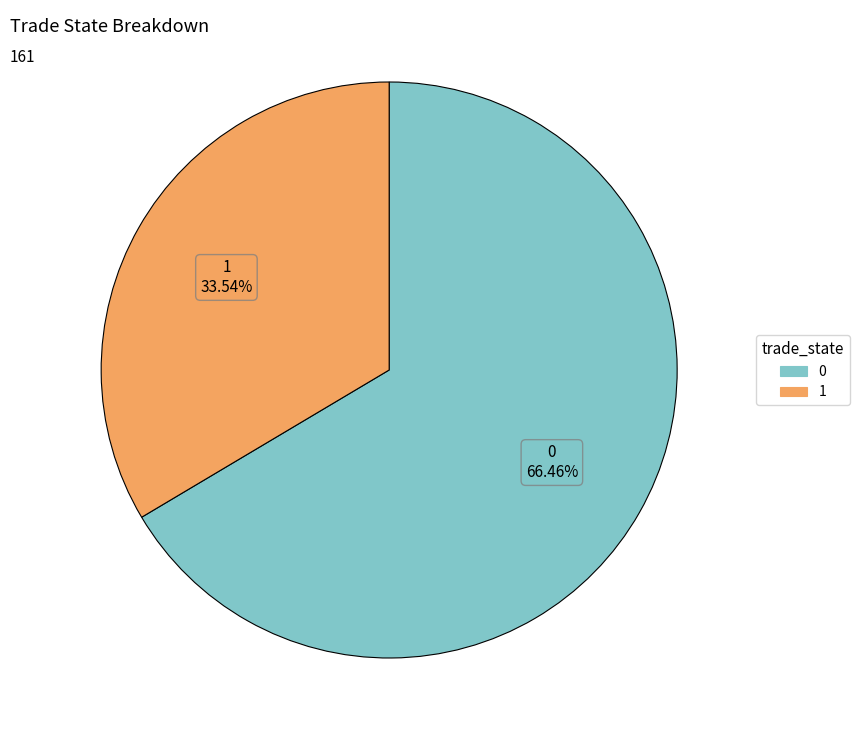

To the nearest percent, what is the difference between the 0 and 1 slice percentages?

33%